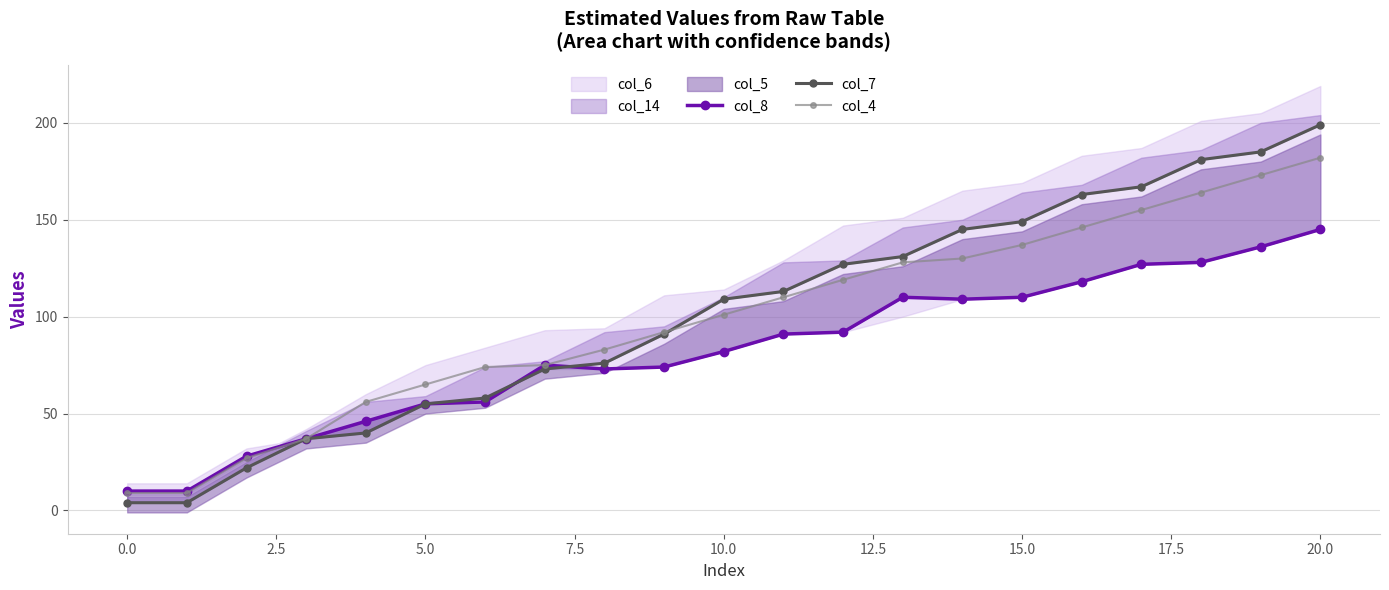

What is the maximum value for col_4?

182